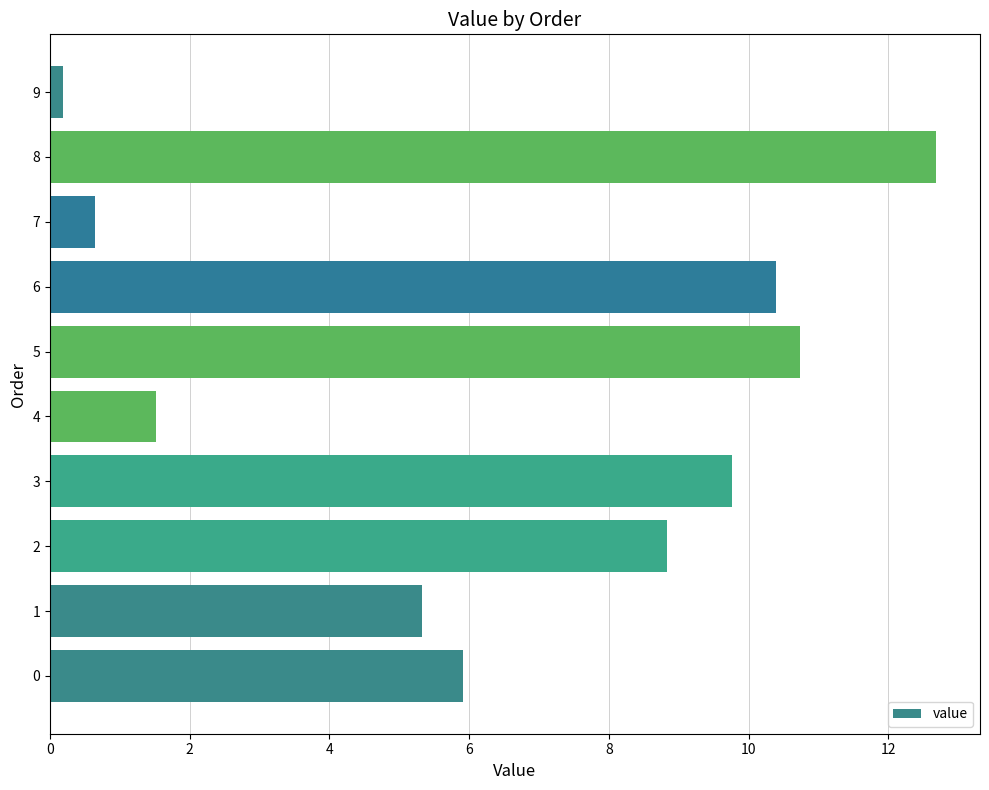

What is the ratio of the value at 2 to the value at 0?

1.5